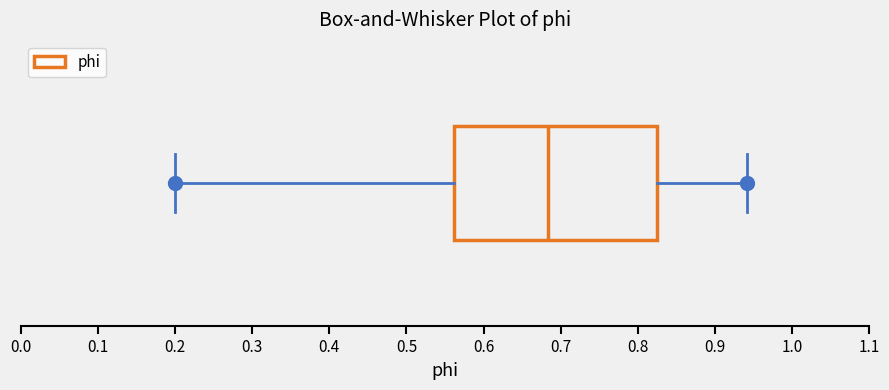

Read this box plot against the x-axis: the position of the median line, the range covered by the box, and the ends of both whiskers. The values are not printed on the chart, so give them approximately, as read against the axis.

median 0.68, box 0.56 to 0.82, whiskers 0.20 to 0.94